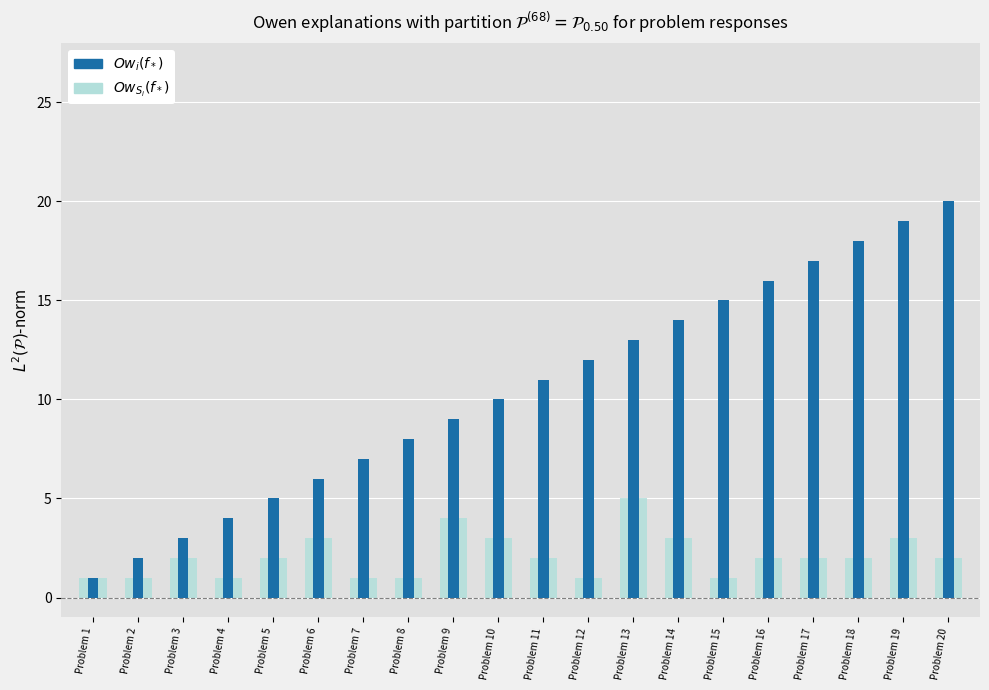

Reading left to right, transcribe all the data shown in this chart.

Ow_i(f*): 1	2	3	4	5	6	7	8	9	10	11	12	13	14	15	16	17	18	19	20
Ow_Si(f*): 1	1	2	1	2	3	1	1	4	3	2	1	5	3	1	2	2	2	3	2